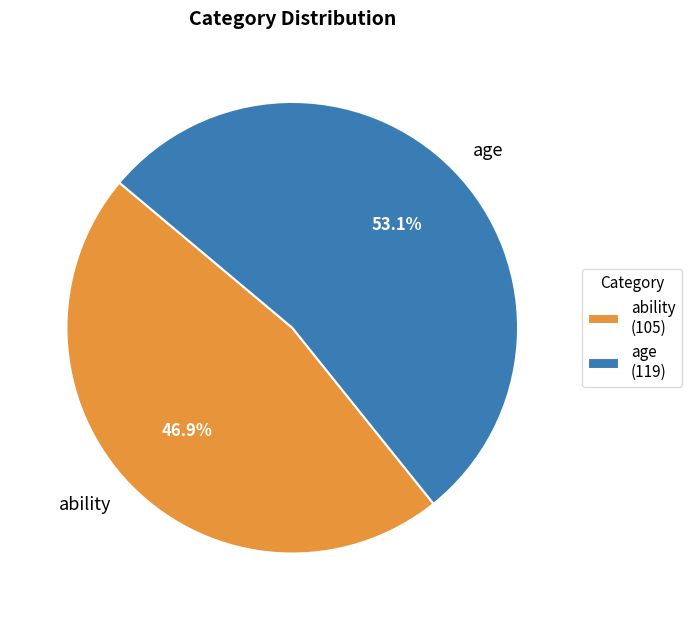

To the nearest percent, what is the difference between the ability and age slice percentages?

6%